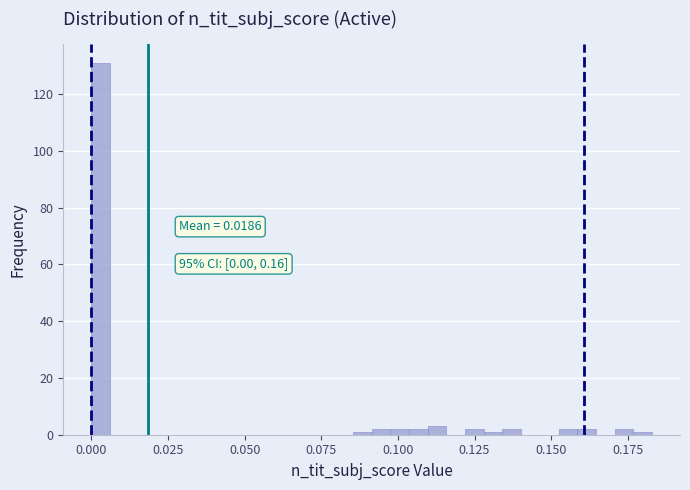

Read against the x-axis, roughly where is the centre of the tallest bar?

0.005